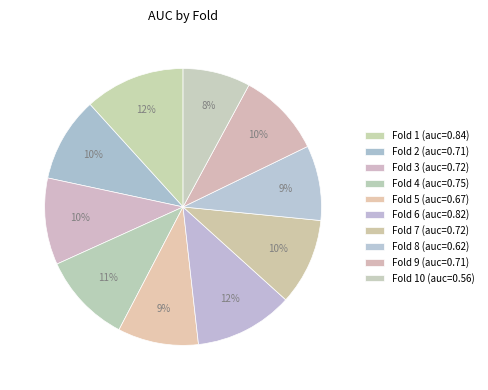

How many slices are in this pie chart?

10